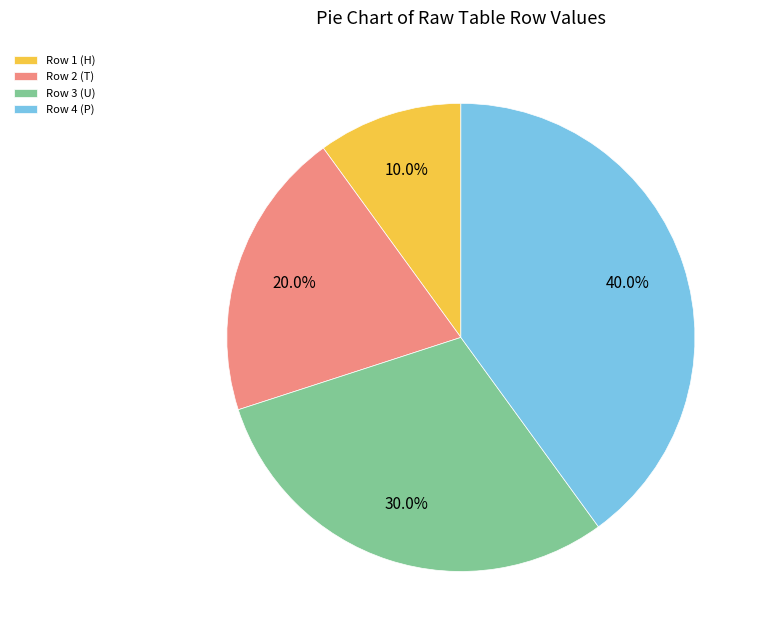

Is there a majority slice in this chart?

No